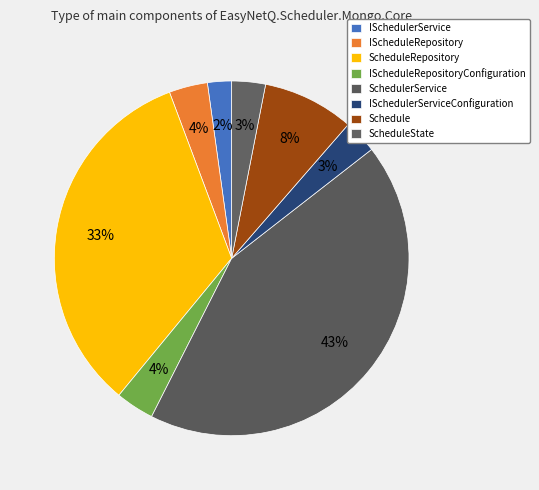

What percentage is NOT represented by Schedule?

91.7%